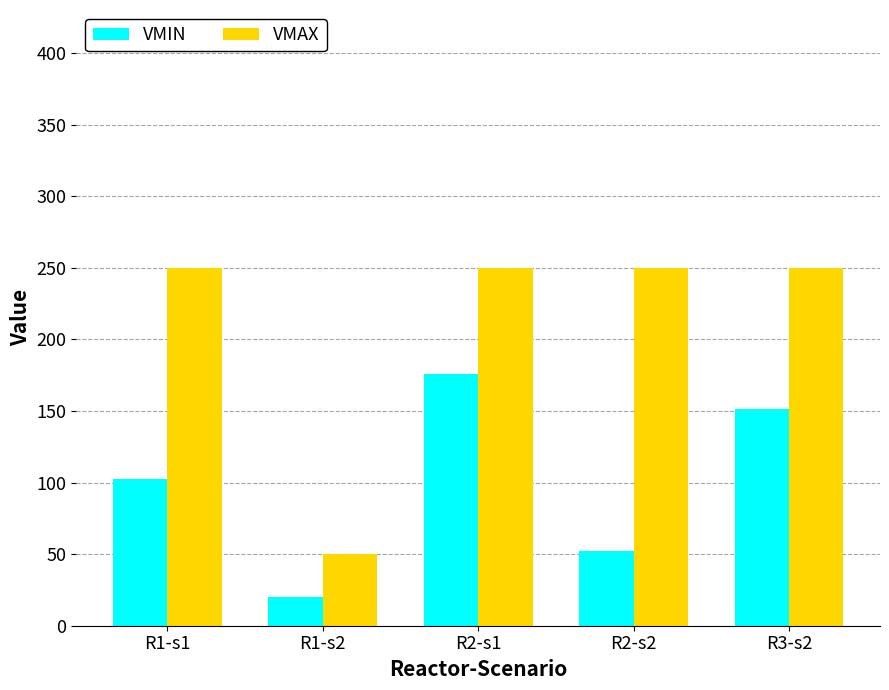

What position from the left is R2-s1?

3